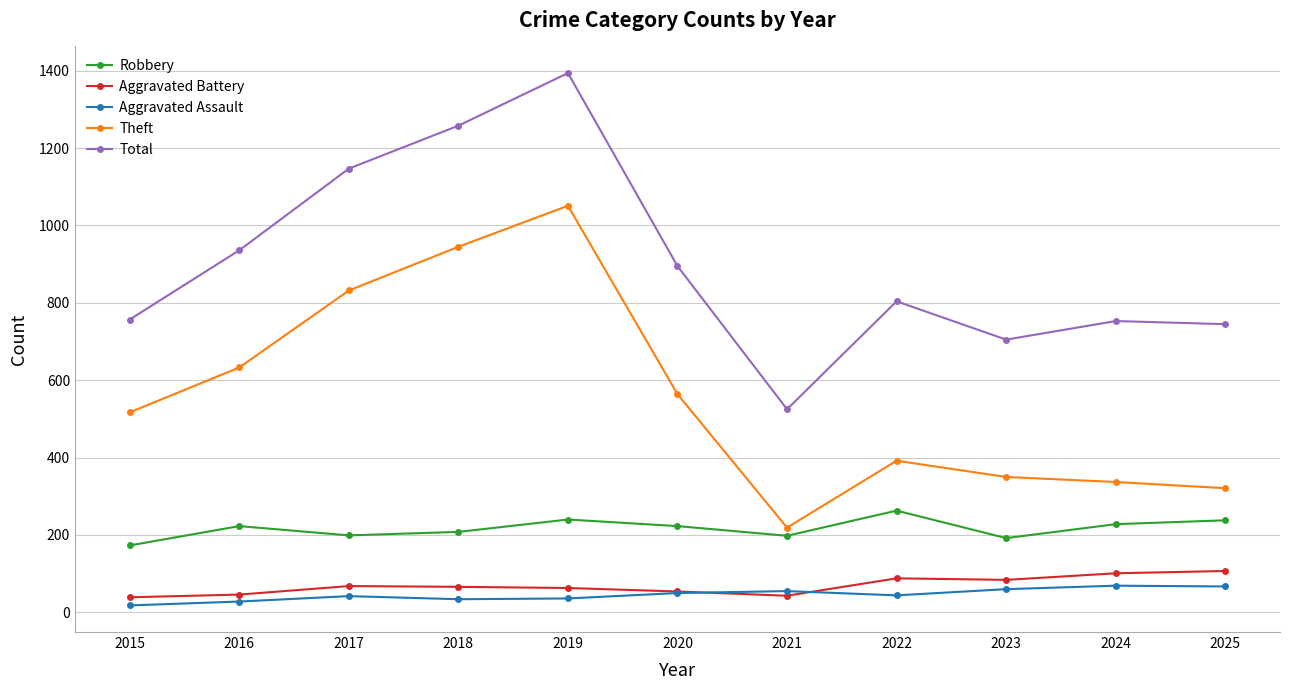

What is the sum of all Aggravated Battery values?

759